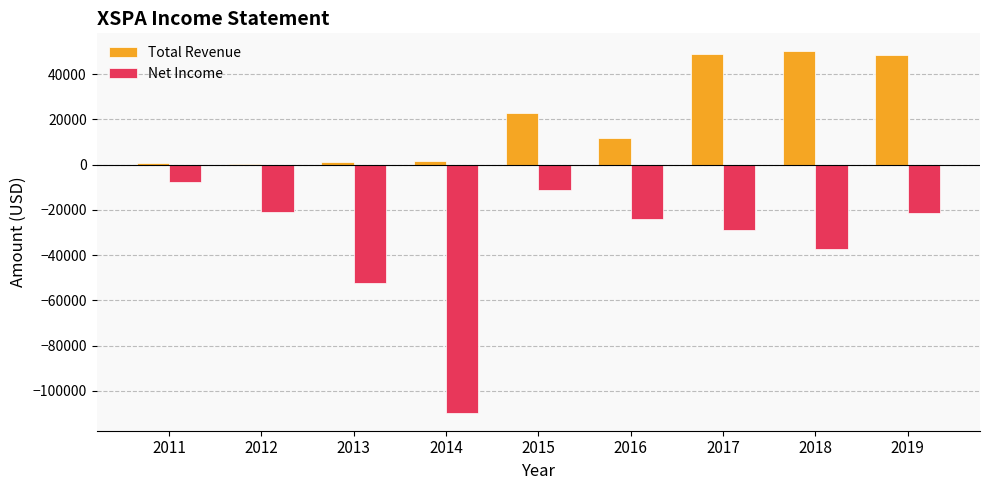

True or false: Total Revenue has a value of 81825 at 2019.

False